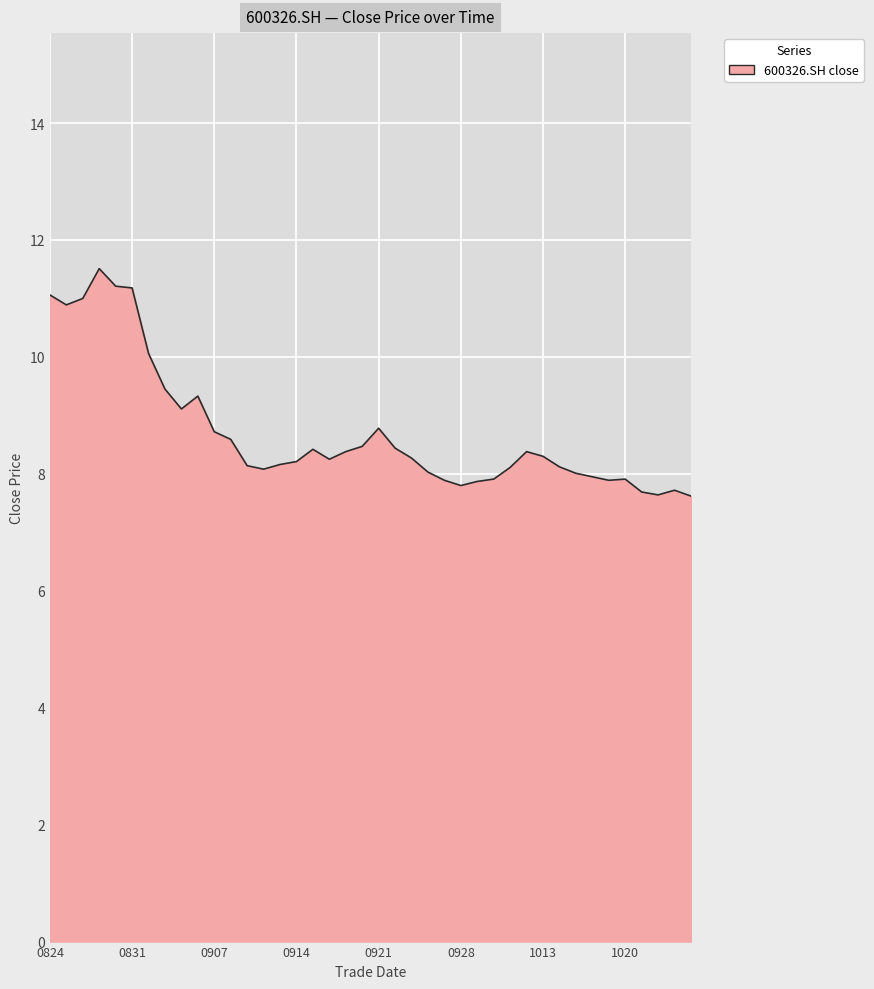

What is the maximum value shown in the chart?

11.5